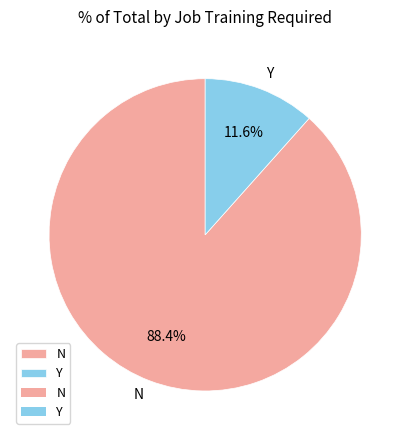

Is it true that N is 83% of the pie?

False